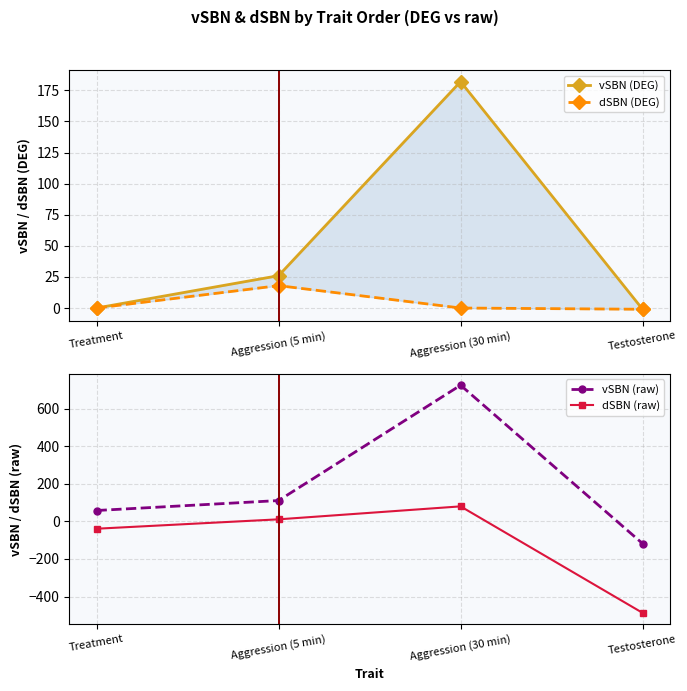

True or false: vSBN (raw) has more than 1 points higher than both neighbors.

False